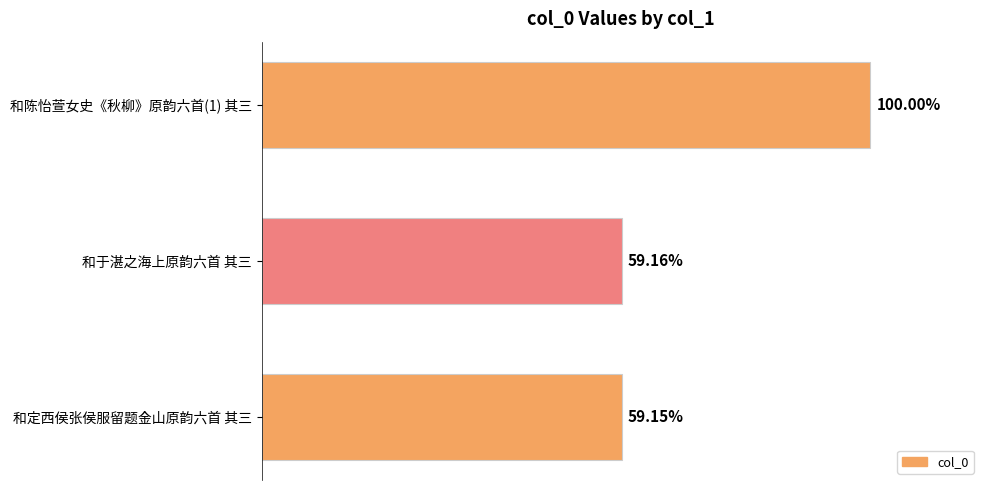

Does the chart contain any negative values?

No